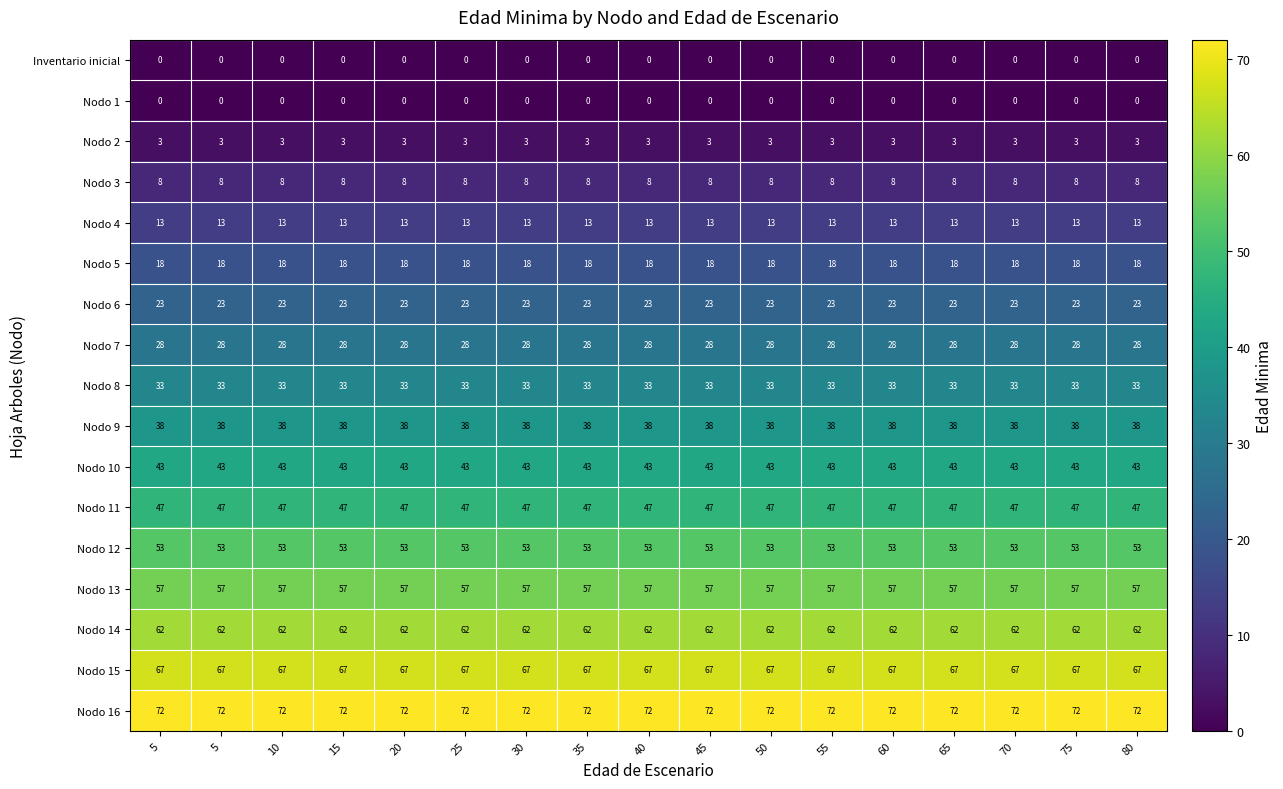

Which series has the largest total across all categories?

Nodo 16